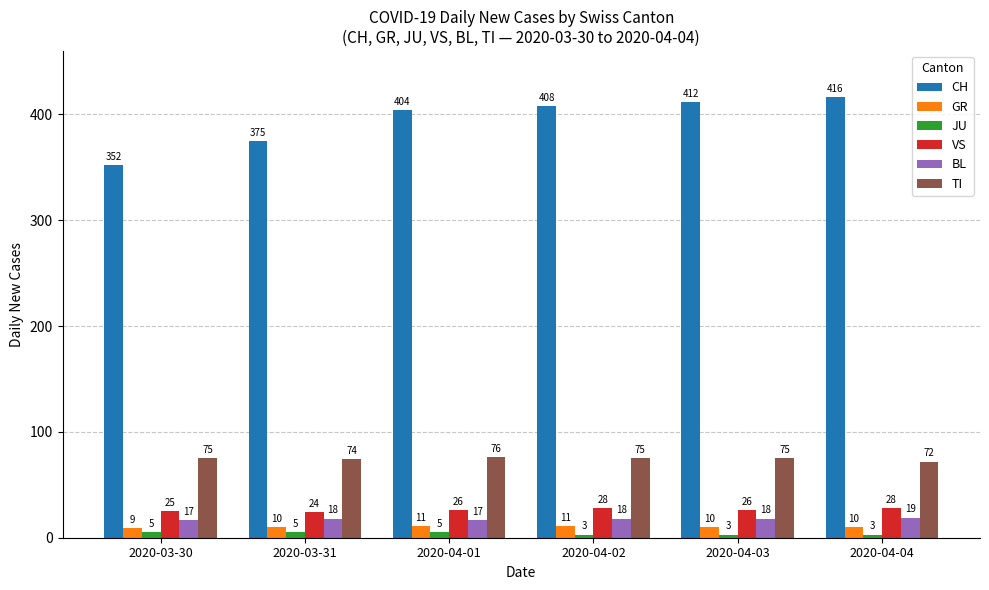

What is the sum of all GR values?

61